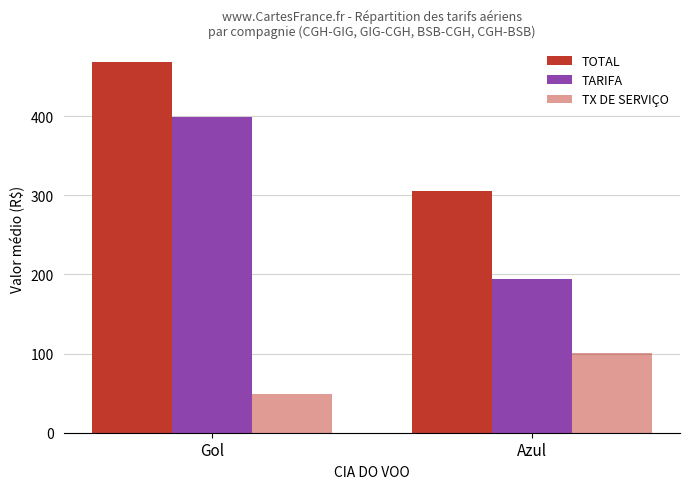

Which category has the highest value across all series?

Gol